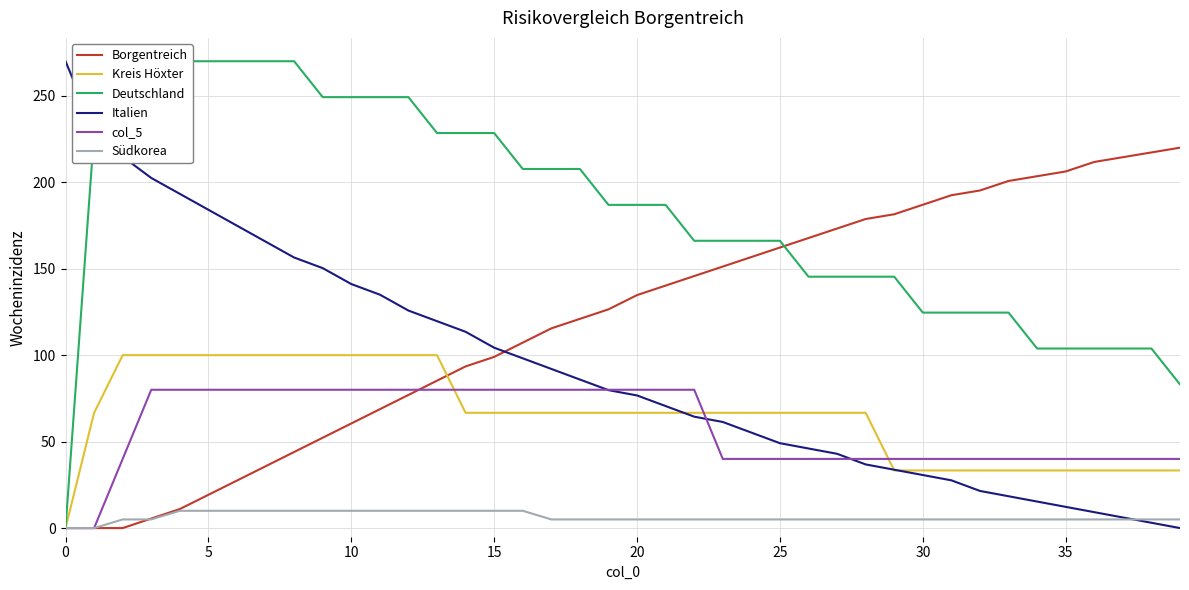

Reading left to right, transcribe all the data shown in this chart.

Borgentreich: 0.0	0.0	0.0	5.5	11.0	19.3	27.5	35.8	44.0	52.2	60.5	68.8	77.0	85.2	93.5	99.0	107.2	115.5	121.0	126.5	134.7	140.2	145.8	151.2	156.7	162.2	167.8	173.2	178.8	181.5	187.0	192.5	195.2	200.8	203.5	206.2	211.8	214.5	217.2	220.0
Kreis Höxter: 0.0	66.7	100.0	100.0	100.0	100.0	100.0	100.0	100.0	100.0	100.0	100.0	100.0	100.0	66.7	66.7	66.7	66.7	66.7	66.7	66.7	66.7	66.7	66.7	66.7	66.7	66.7	66.7	66.7	33.3	33.3	33.3	33.3	33.3	33.3	33.3	33.3	33.3	33.3	33.3
Deutschland: 0.0	228.5	270.0	270.0	270.0	270.0	270.0	270.0	270.0	249.2	249.2	249.2	249.2	228.5	228.5	228.5	207.7	207.7	207.7	186.9	186.9	186.9	166.2	166.2	166.2	166.2	145.4	145.4	145.4	145.4	124.6	124.6	124.6	124.6	103.8	103.8	103.8	103.8	103.8	83.1
Italien: 270.0	230.1	214.8	202.5	193.3	184.1	174.9	165.7	156.5	150.3	141.1	135.0	125.8	119.7	113.5	104.3	98.2	92.0	85.9	79.8	76.7	70.6	64.4	61.4	55.2	49.1	46.0	43.0	36.8	33.8	30.7	27.6	21.5	18.4	15.3	12.3	9.2	6.1	3.1	0.0
col_5: 0.0	0.0	40.0	80.0	80.0	80.0	80.0	80.0	80.0	80.0	80.0	80.0	80.0	80.0	80.0	80.0	80.0	80.0	80.0	80.0	80.0	80.0	80.0	40.0	40.0	40.0	40.0	40.0	40.0	40.0	40.0	40.0	40.0	40.0	40.0	40.0	40.0	40.0	40.0	40.0
Südkorea: 0.0	0.0	5.0	5.0	10.0	10.0	10.0	10.0	10.0	10.0	10.0	10.0	10.0	10.0	10.0	10.0	10.0	5.0	5.0	5.0	5.0	5.0	5.0	5.0	5.0	5.0	5.0	5.0	5.0	5.0	5.0	5.0	5.0	5.0	5.0	5.0	5.0	5.0	5.0	5.0